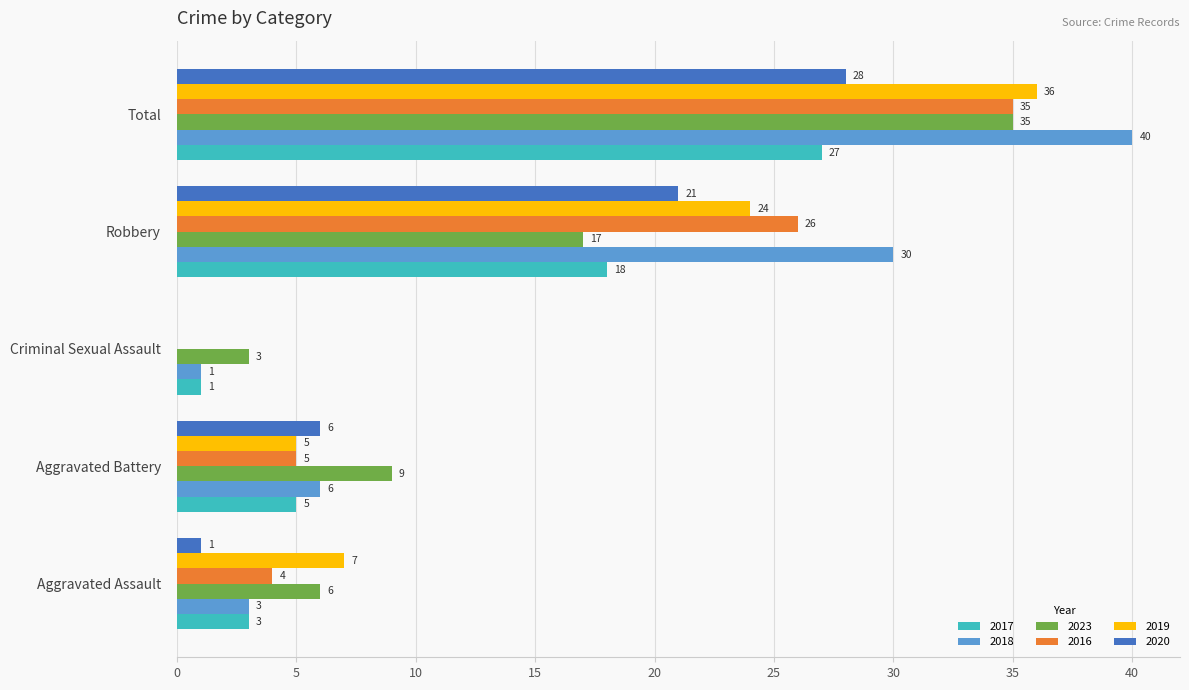

Is the value of 2019 at Aggravated Assault greater than the value of 2016 at Total?

No